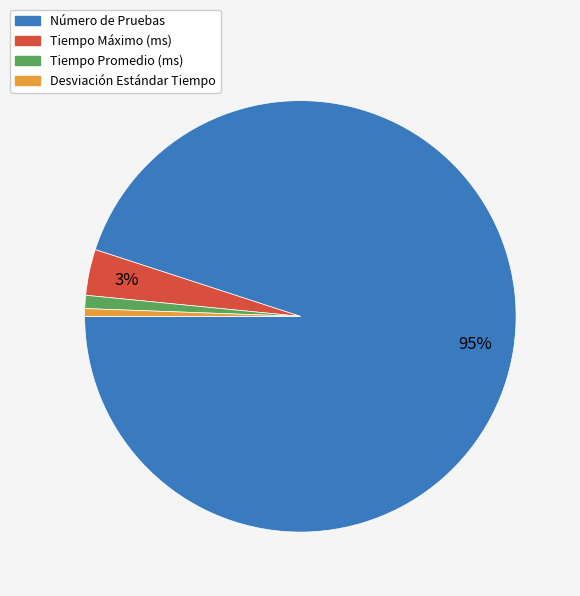

What is the largest slice in the pie chart?

Número de Pruebas